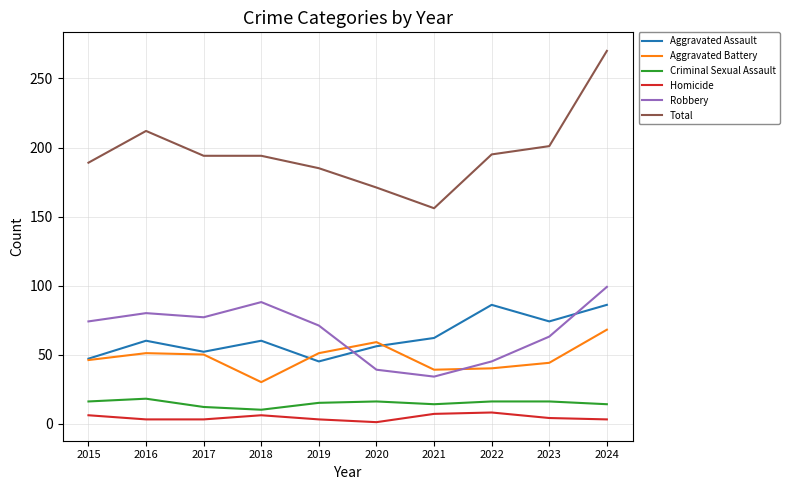

Which series has the largest total across all categories?

Total